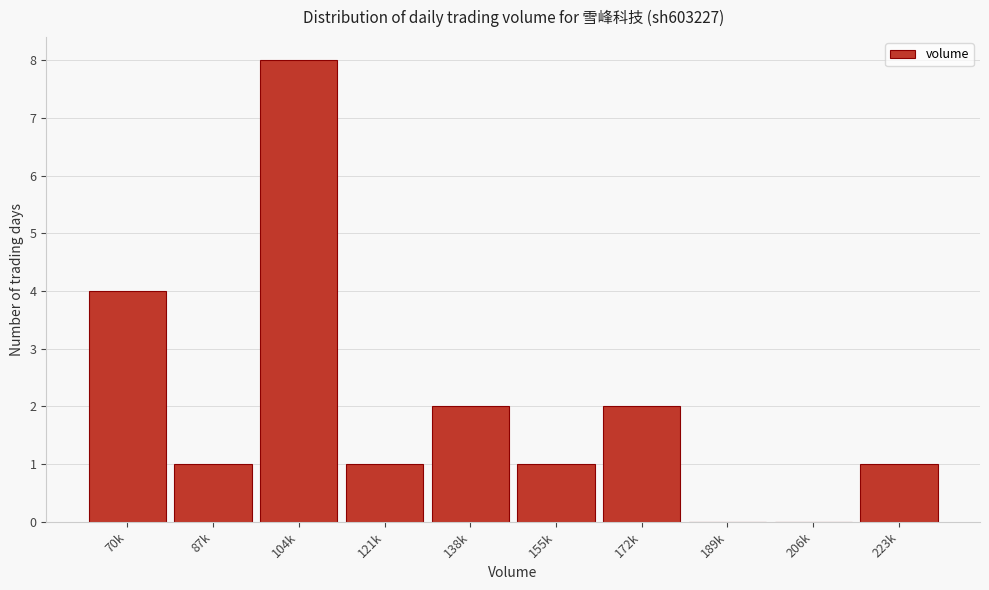

Reading right to left, list all the values displayed in this chart.

223k=1	206k=0	189k=0	172k=2	155k=1	138k=2	121k=1	104k=8	87k=1	70k=4